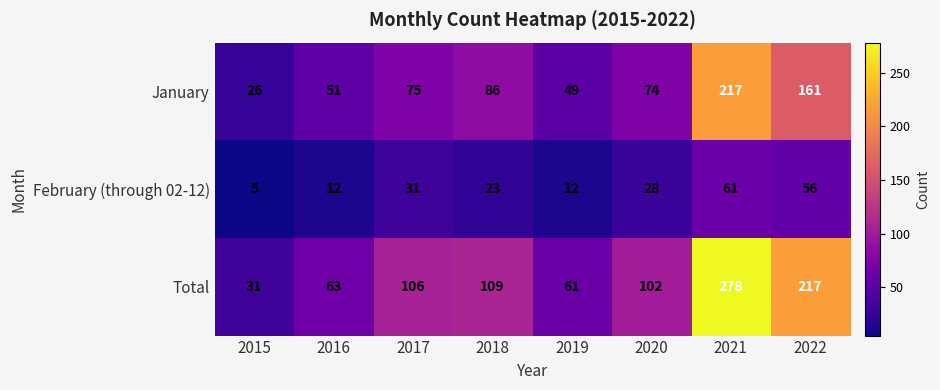

What is the difference between the maximum and minimum values in the January series?

191